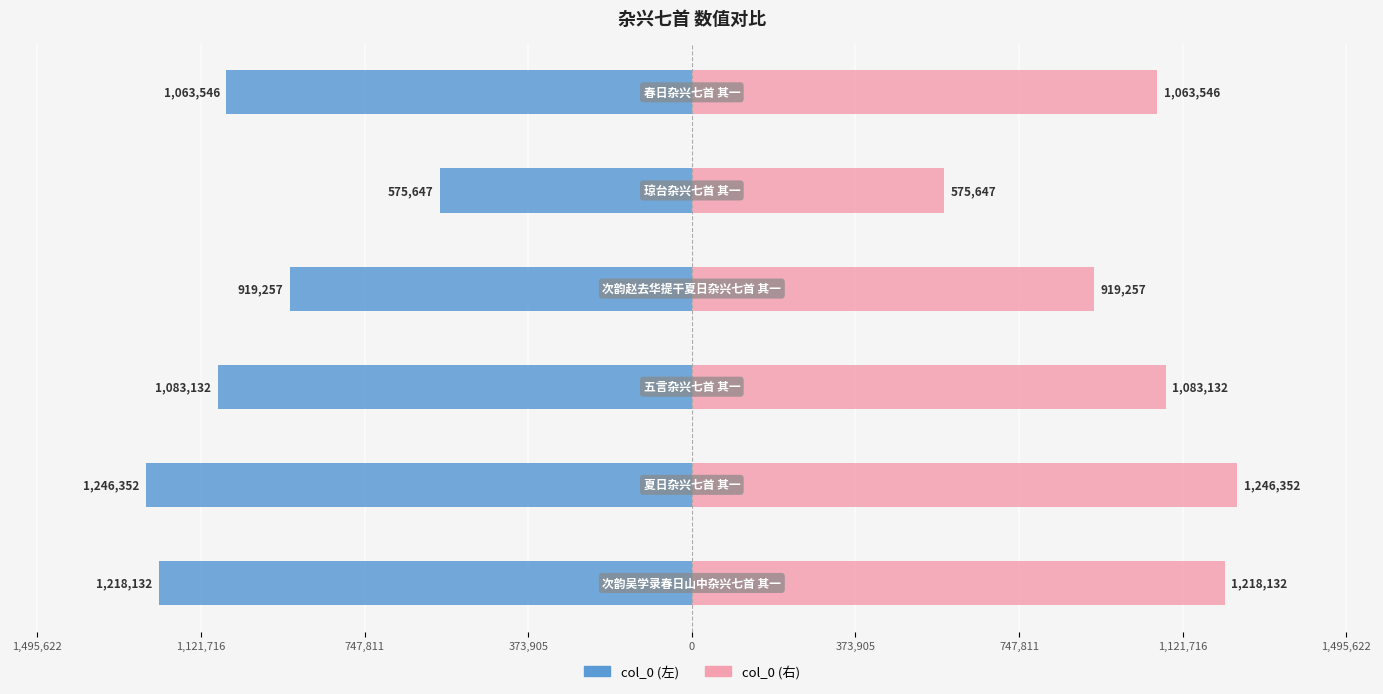

Are the bars grouped side by side (vs. stacked)?

Yes